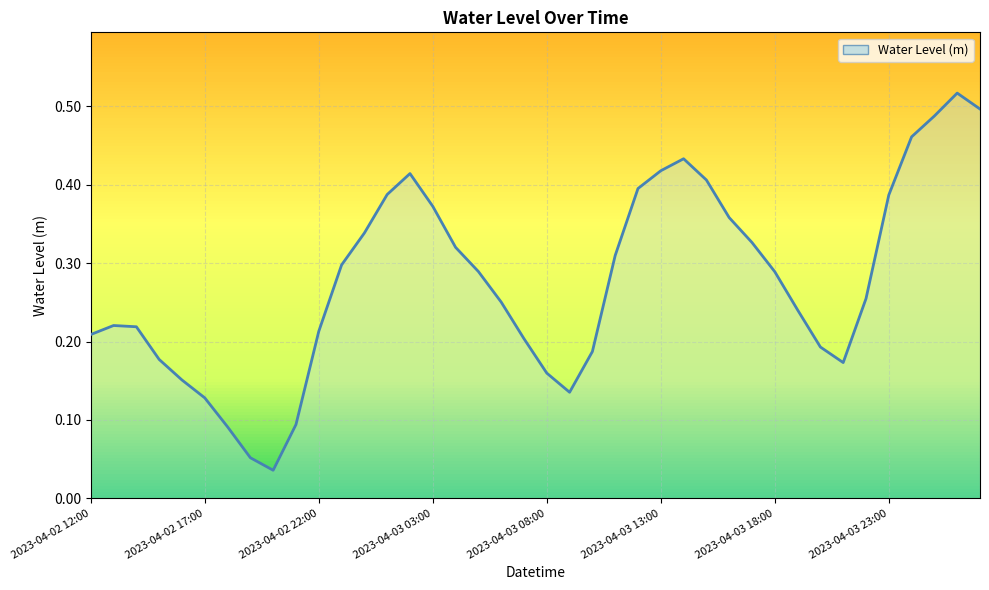

Does the chart display data point markers on the line(s)?

No